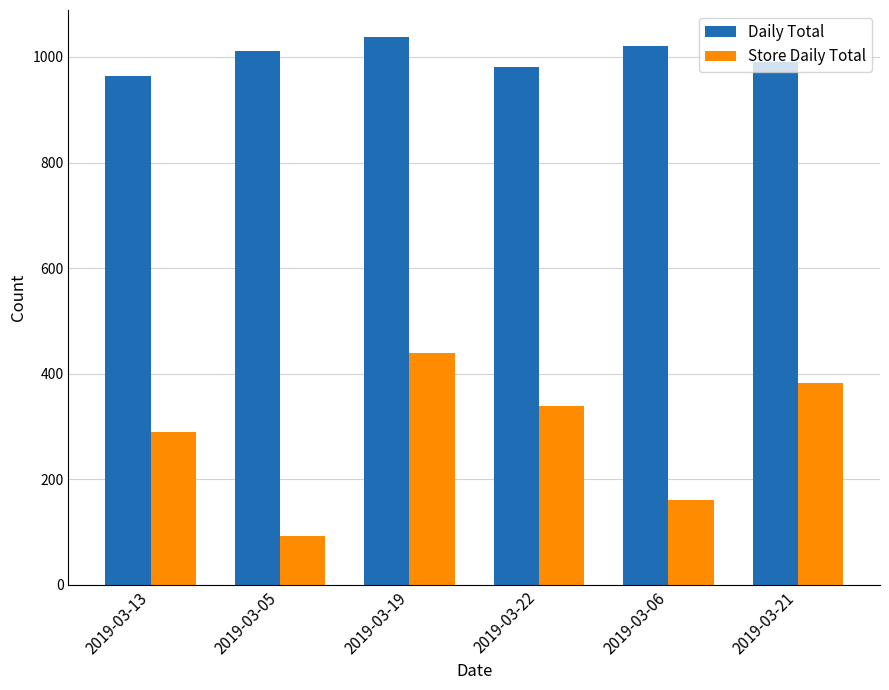

What is the sum of all Daily Total values?

6001